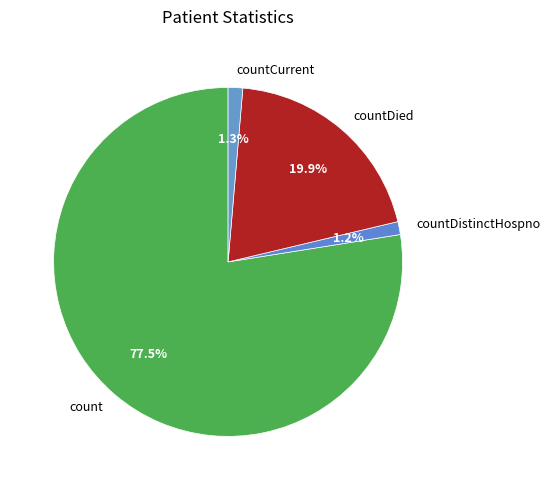

Which has a higher value, count or countDistinctHospno?

count